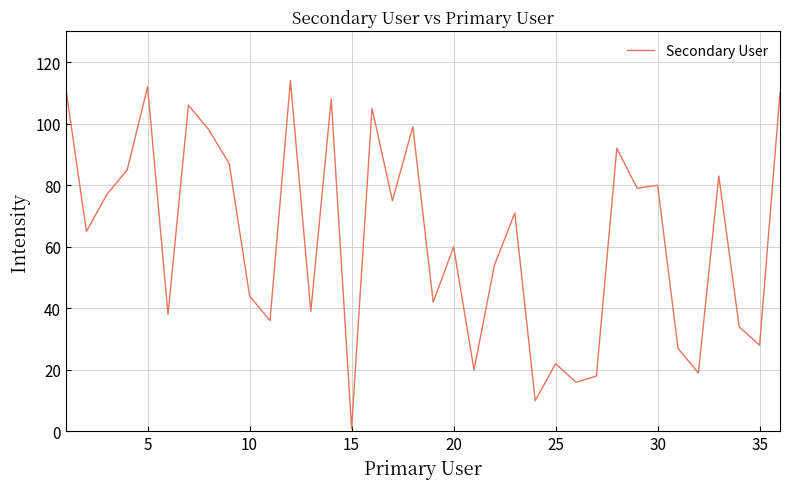

What is the maximum value shown in the chart?

114